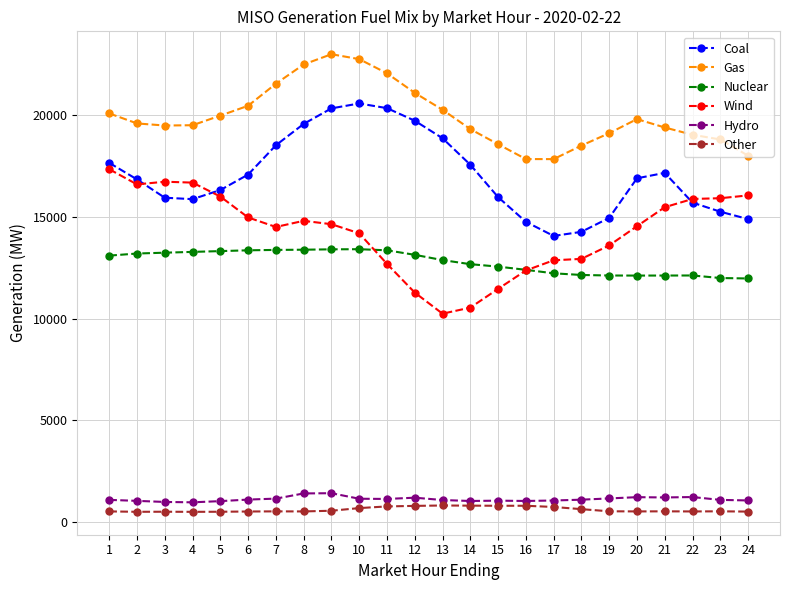

What is the spread (max minus min) of values at 13?

19432.6